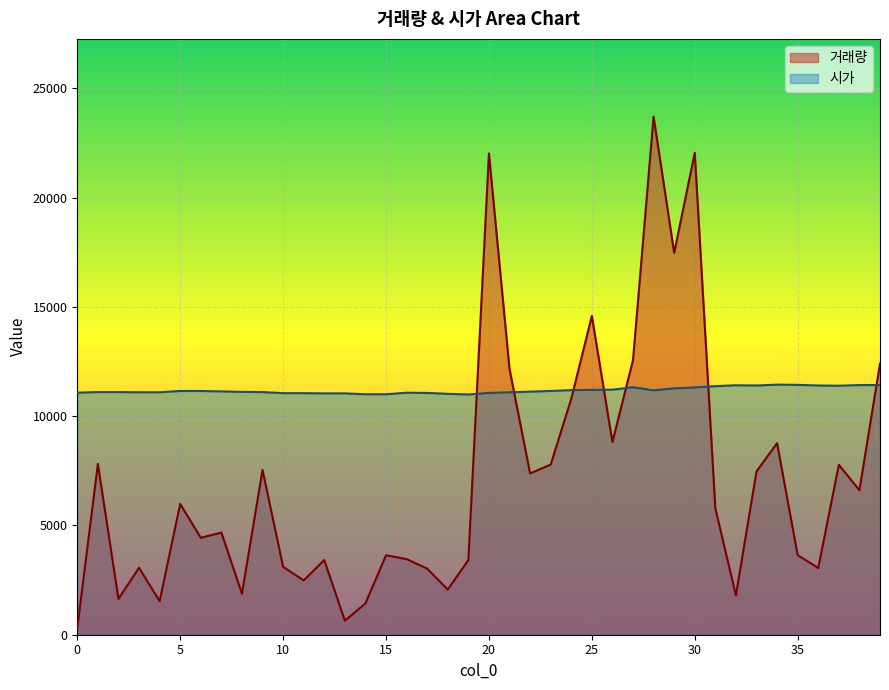

What is the difference between the 시가 values at 9 and 34?

340